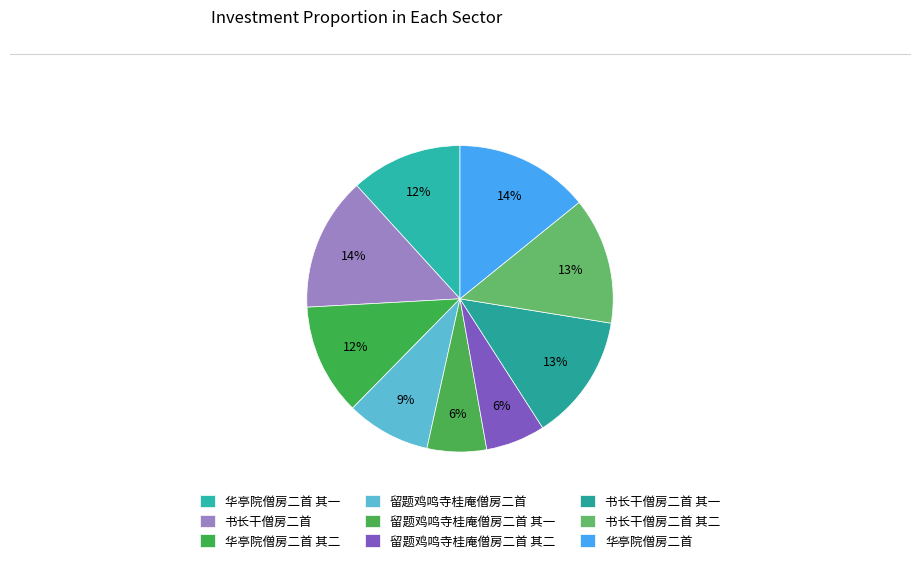

How many slices are in this pie chart?

9